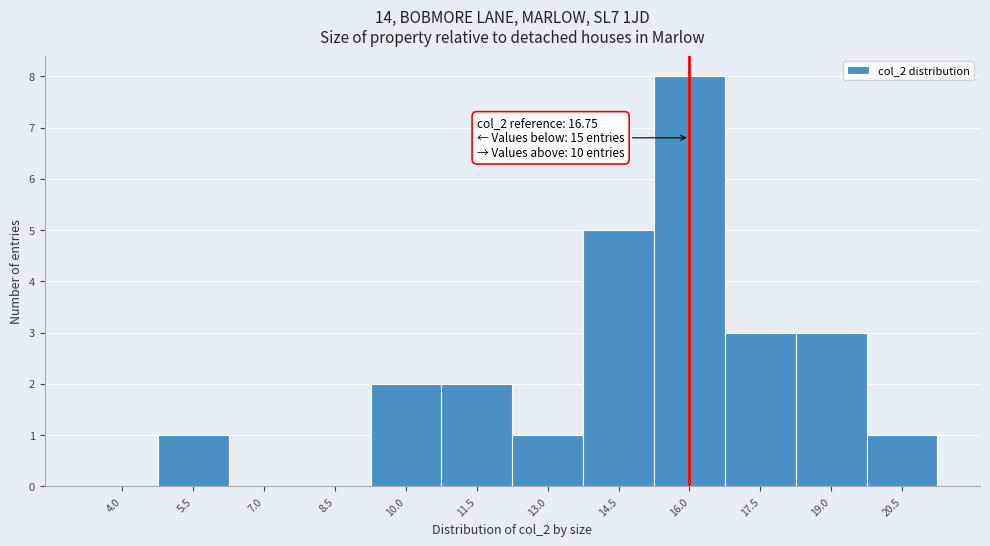

Reading left to right, what are all the values shown in this chart?

4.0=0	5.5=1	7.0=0	8.5=0	10.0=2	11.5=2	13.0=1	14.5=5	16.0=8	17.5=3	19.0=3	20.5=1